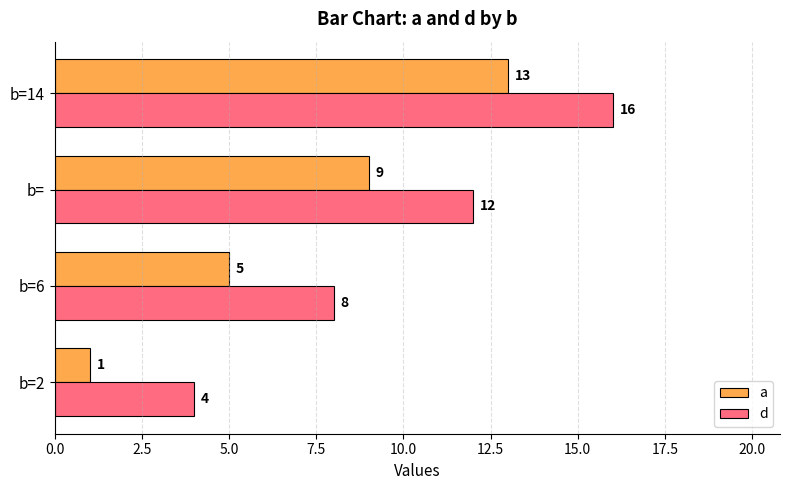

Where is a nearest to the value 7?

b=6